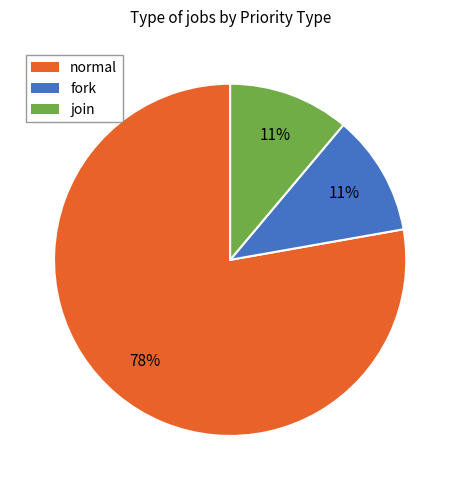

Is the sum of join and fork greater than half?

No